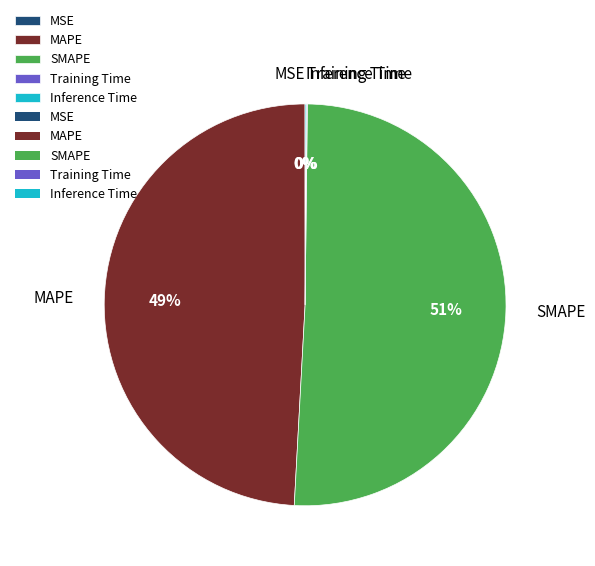

Is it true that MAPE is 58% of the pie?

False